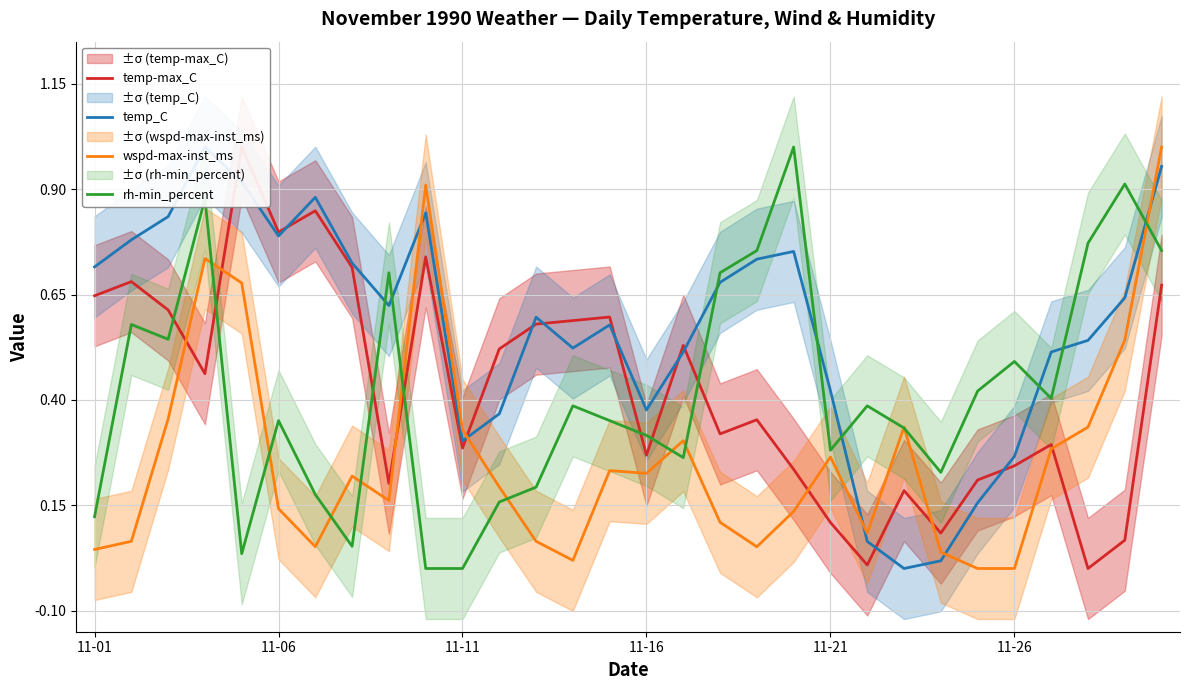

What is the difference between the temp-max_C values at 9 and 17?

0.4